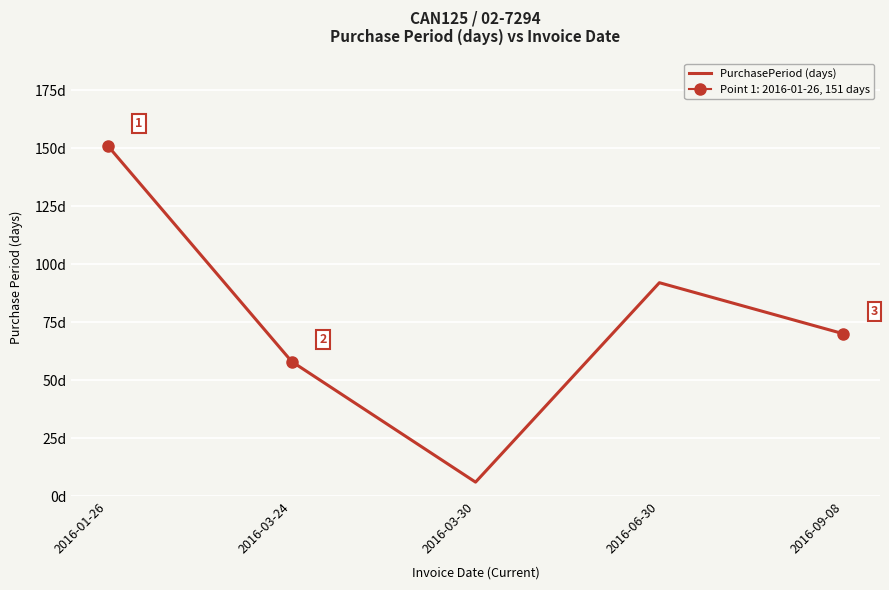

Where does the data first go above 70?

2016-01-26